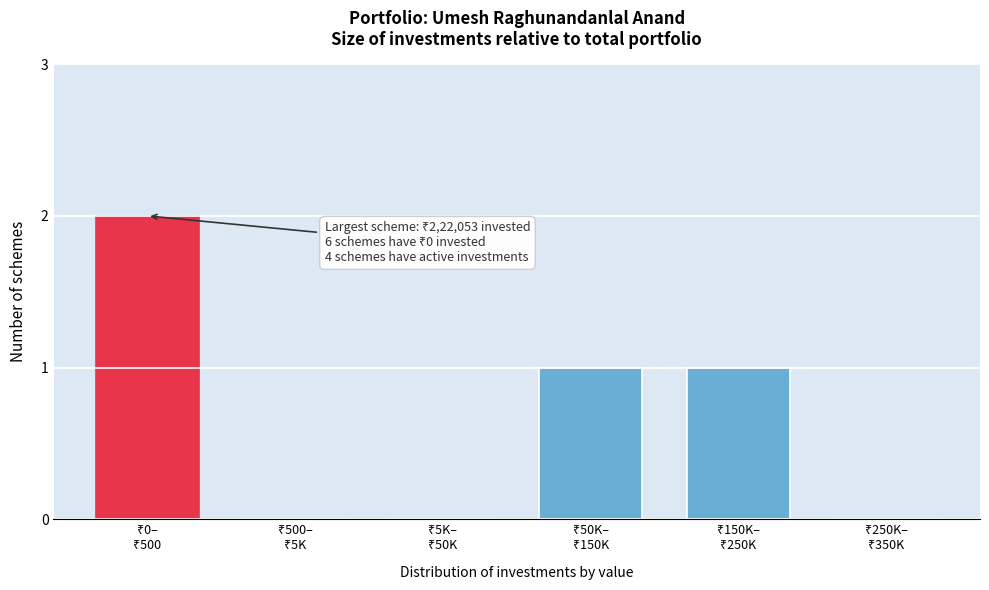

What is the sum of all values?

4